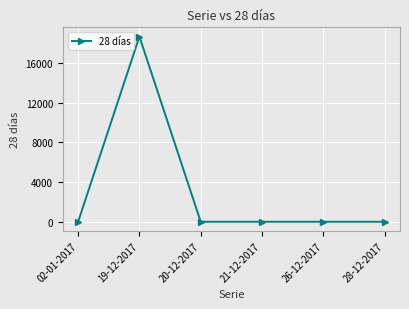

How many lines are shown in the chart?

1